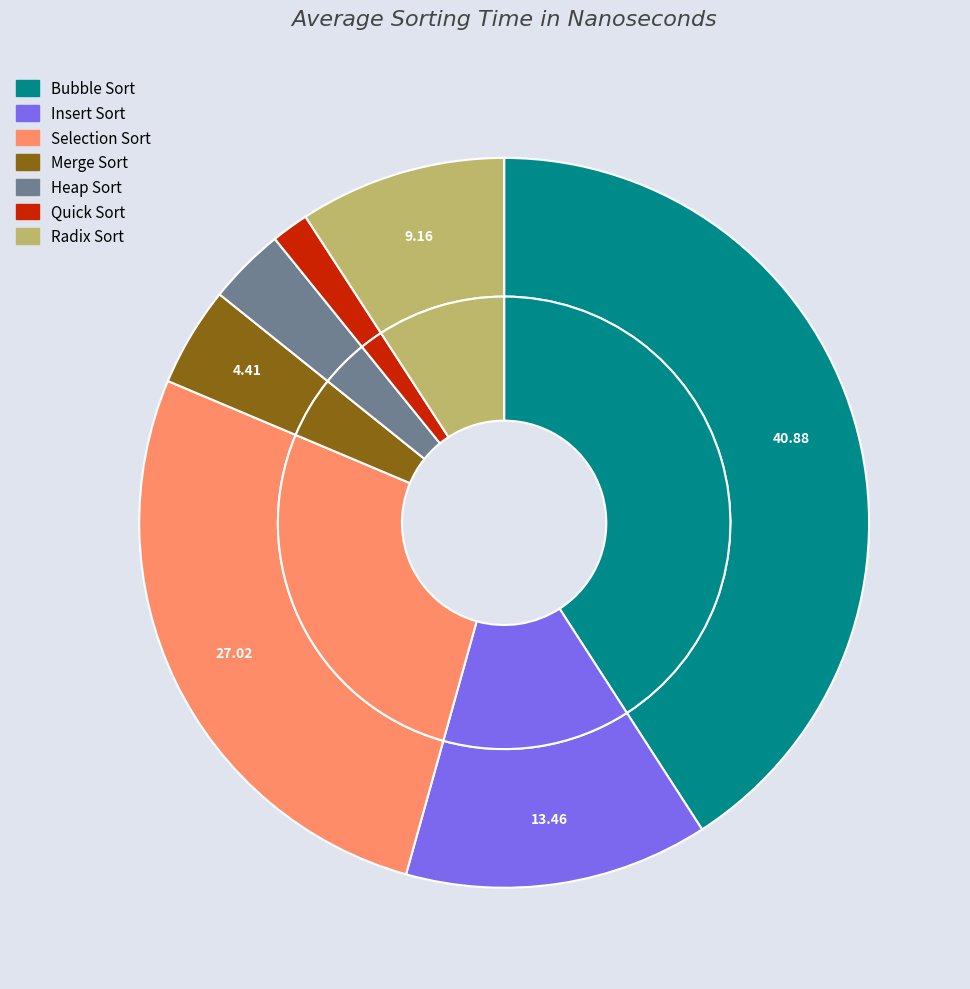

Rank the categories by value from highest to lowest.

Bubble Sort, Selection Sort, Insert Sort, Radix Sort, Merge Sort, Heap Sort, Quick Sort